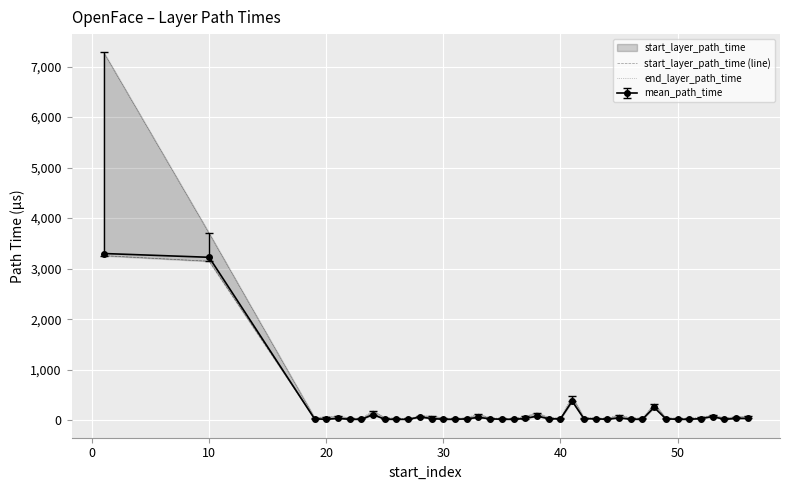

How many values in the mean_path_time series are below 28?

18